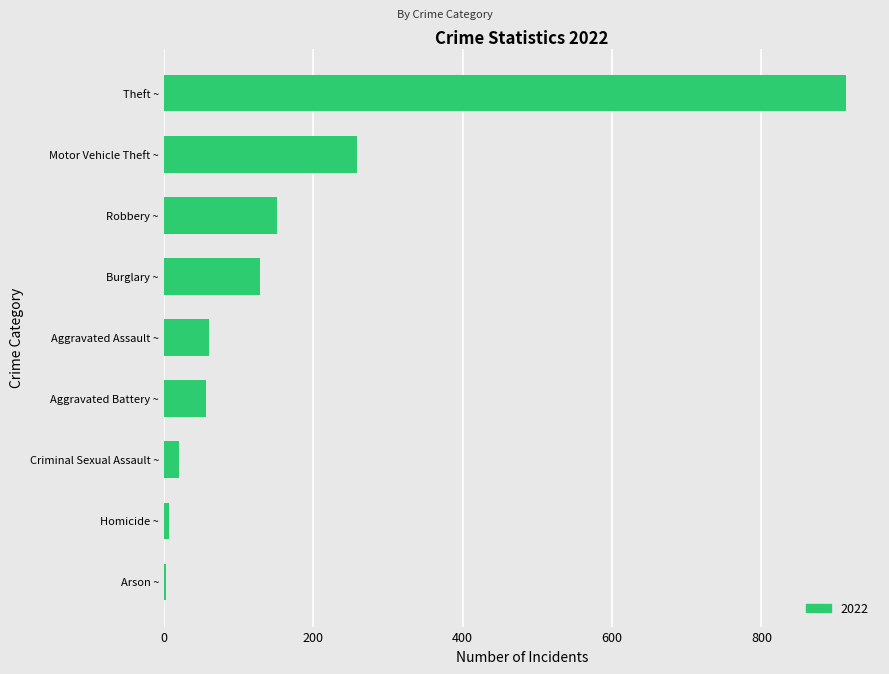

What is the sum of all values?

1600